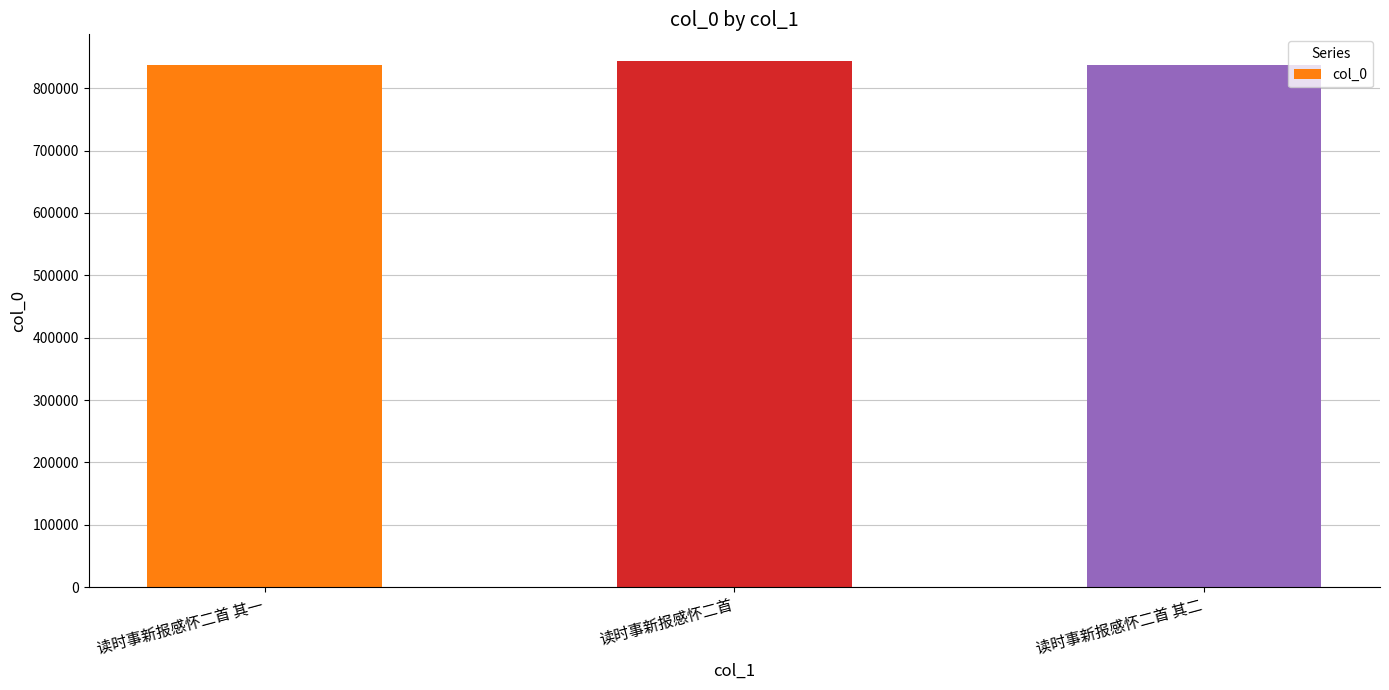

What is the ratio of the value at 读时事新报感怀二首 其二 to the value at 读时事新报感怀二首 其一?

1.0